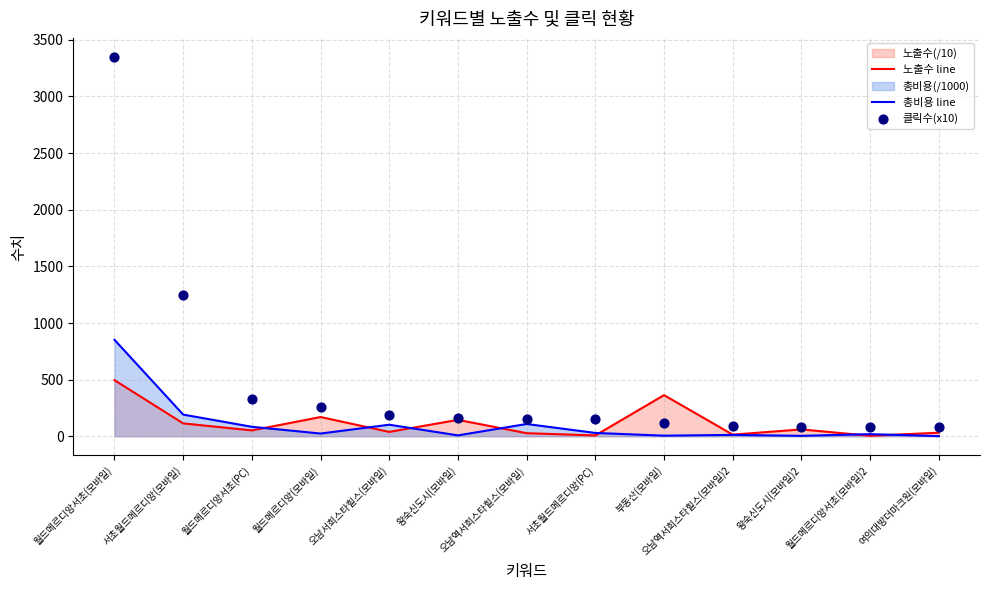

Which series has the widest spread of Y values?

클릭수(x10)